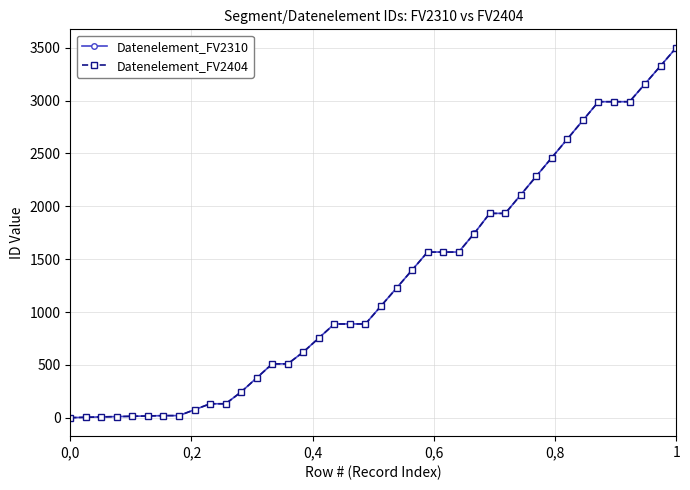

What is the value of the Datenelement_FV2404 point at the 37th from the left?

2990.1